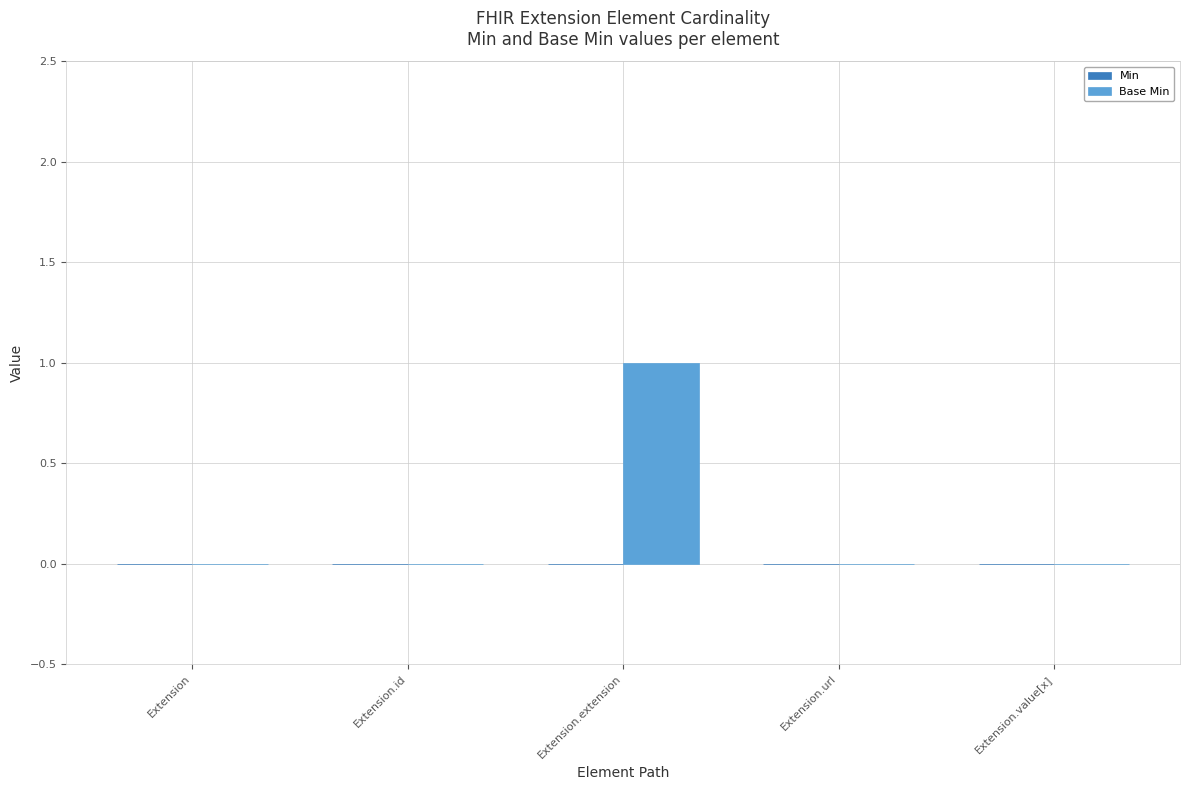

Reading left to right, transcribe all the data shown in this chart.

Extension=0	Extension.id=0	Extension.extension=1	Extension.url=0	Extension.value[x]=0